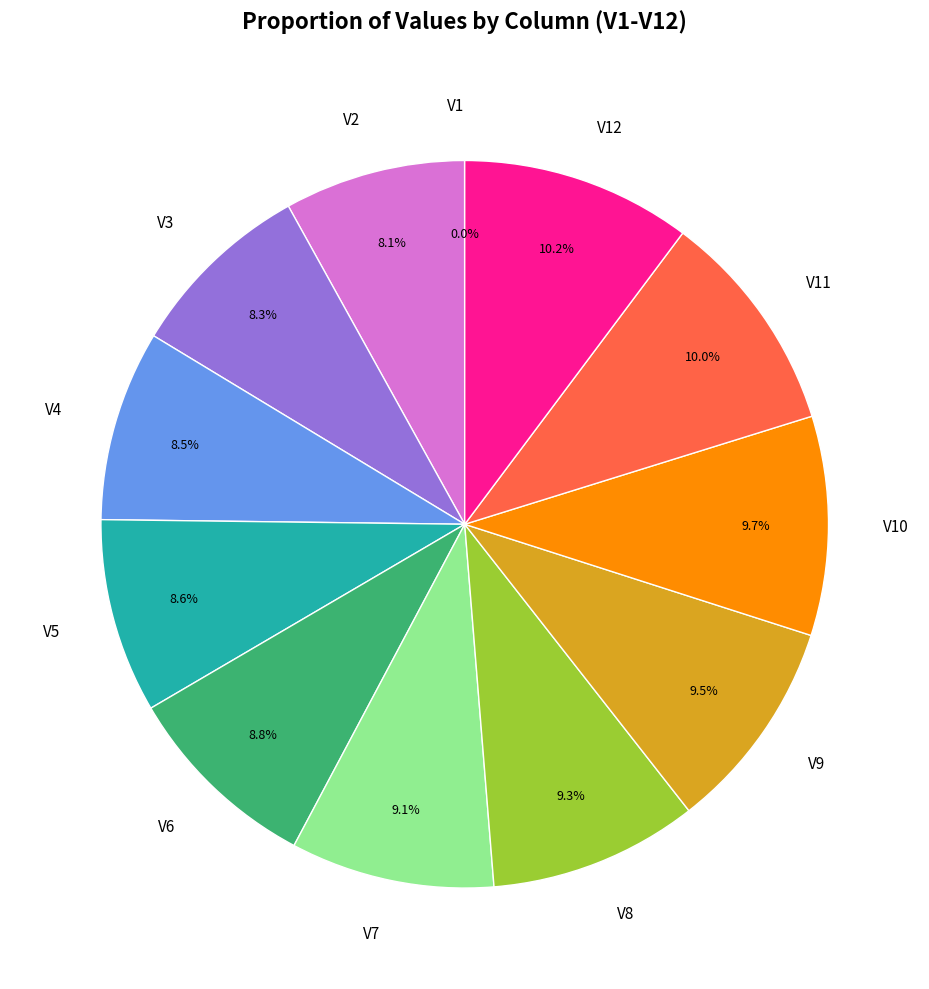

What portion of the pie excludes V5?

91.4%